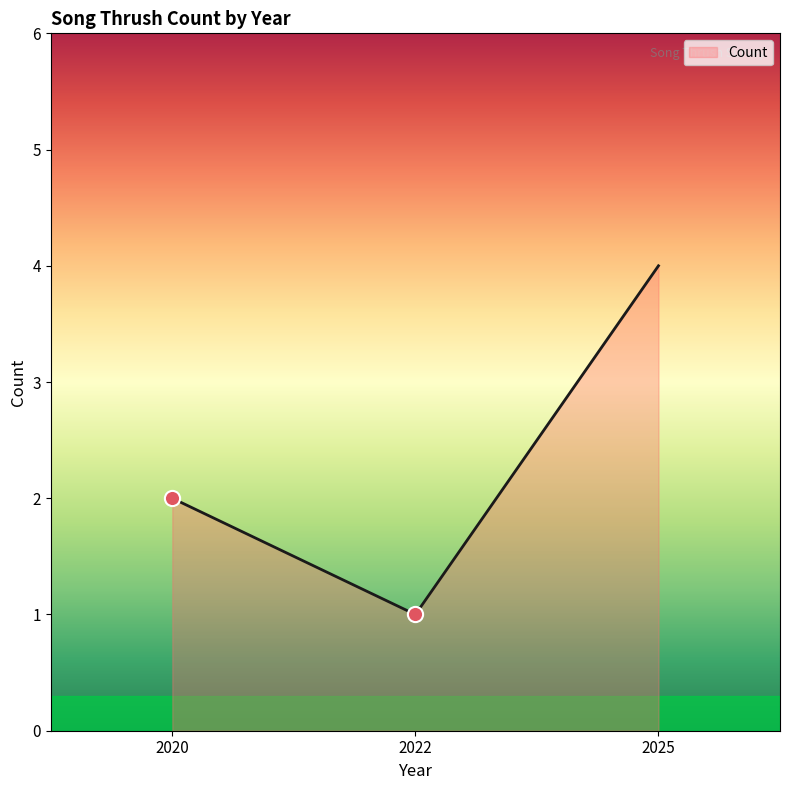

What is the change in value from 2020 to 2025?

+2